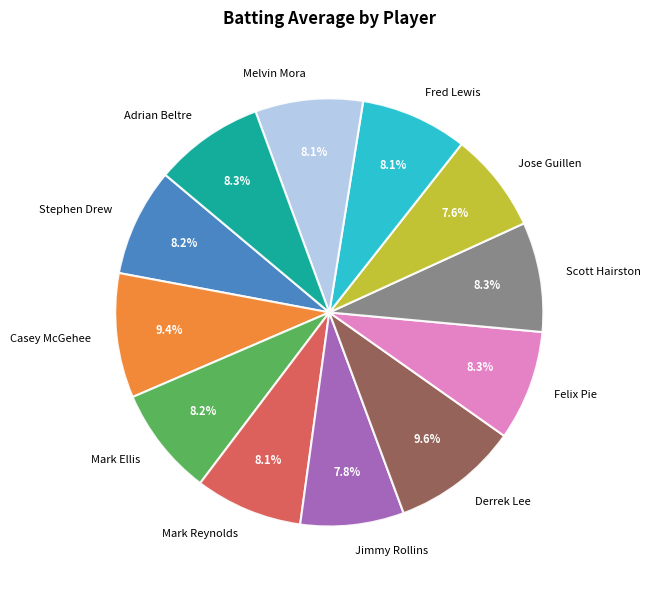

What percentage do Casey McGehee and Felix Pie together represent?

17.7%